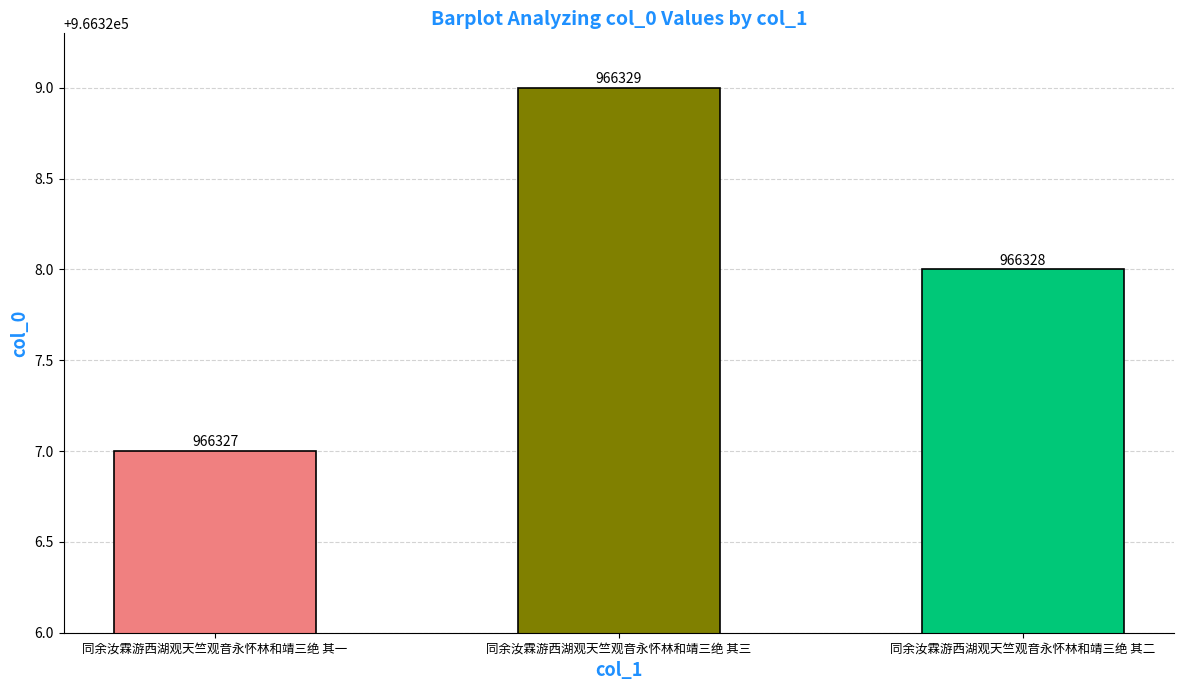

What is the value of the 2nd bar from the left?

966329